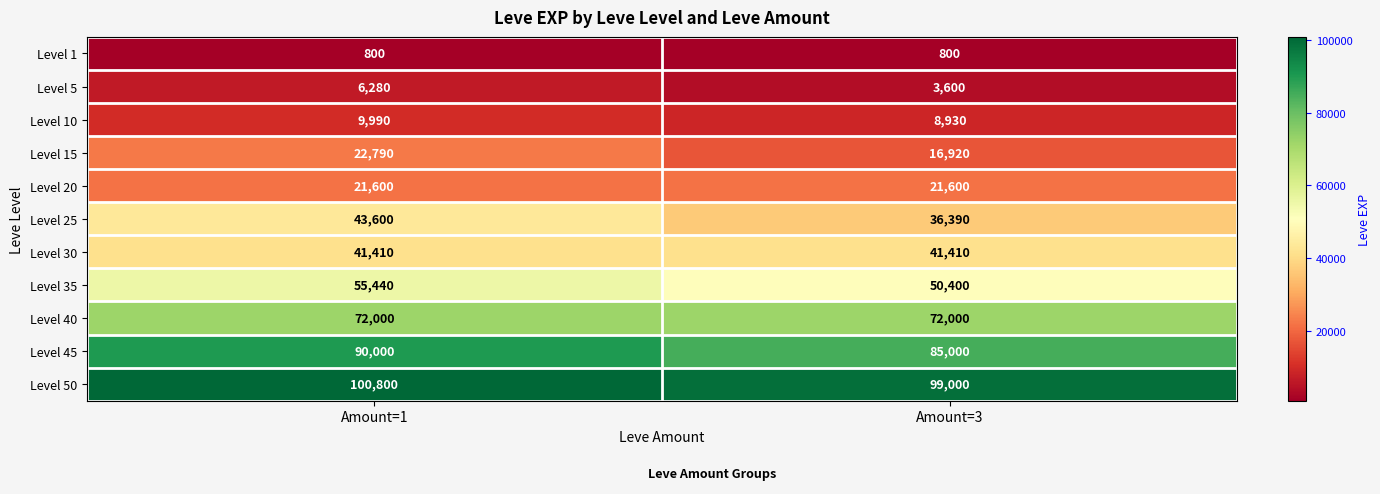

What is the minimum value shown in the chart?

800